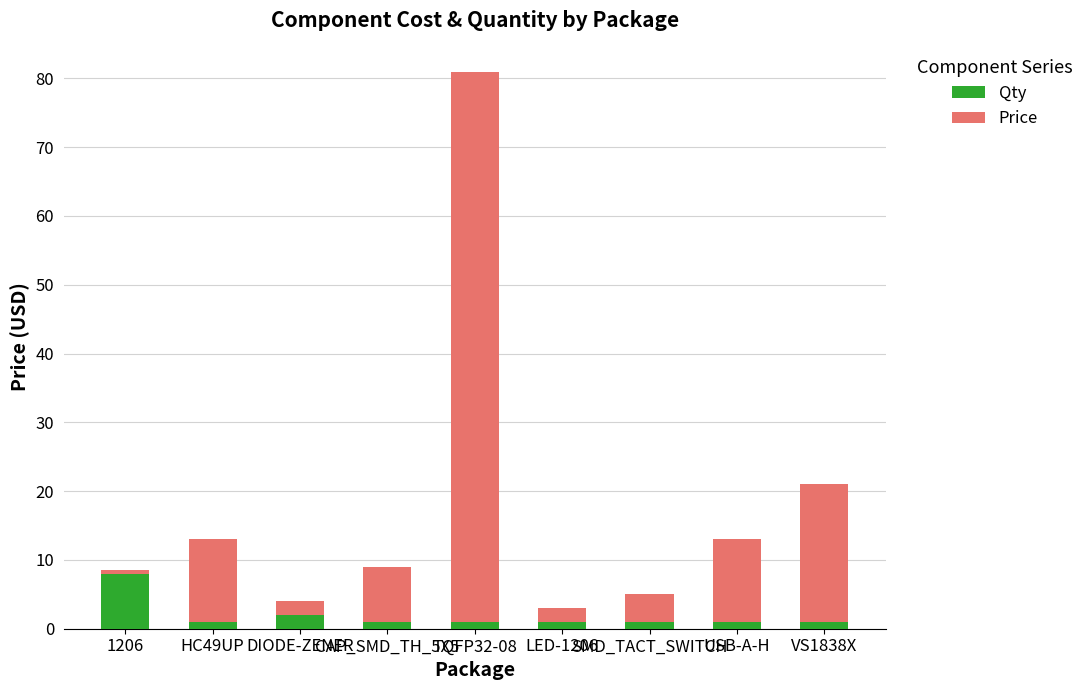

What is the total value across all series at USB-A-H?

13.0